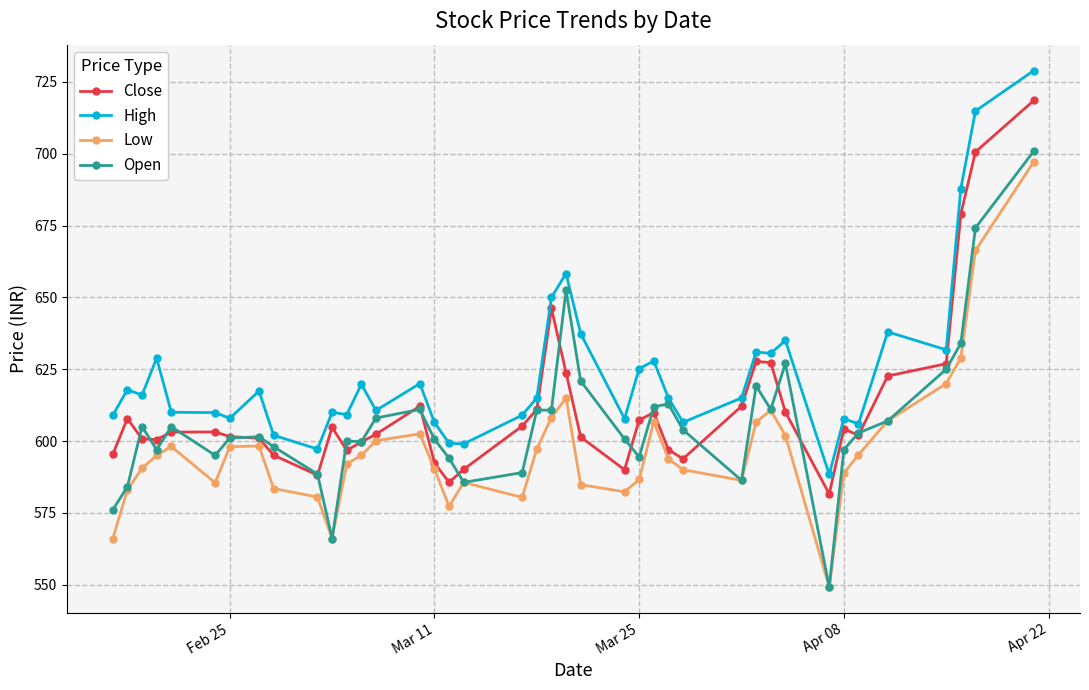

What is the maximum value shown in the chart?

729.0